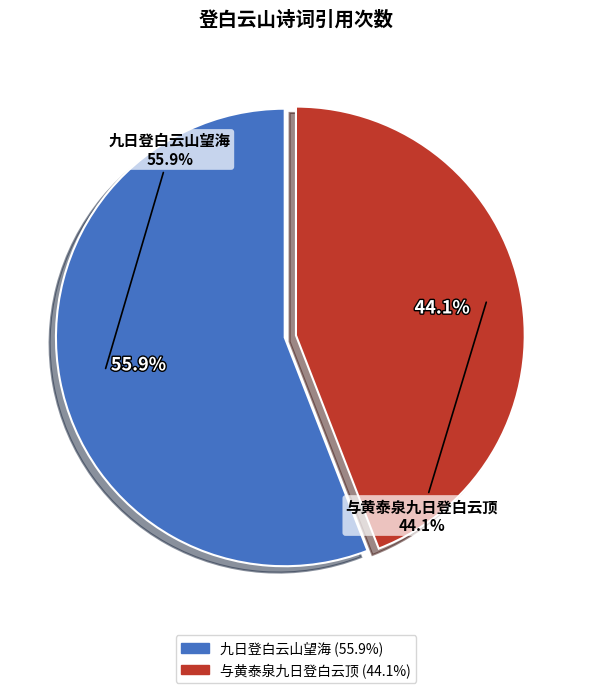

Is it true that 与黄泰泉九日登白云顶 is 44% of the pie?

True